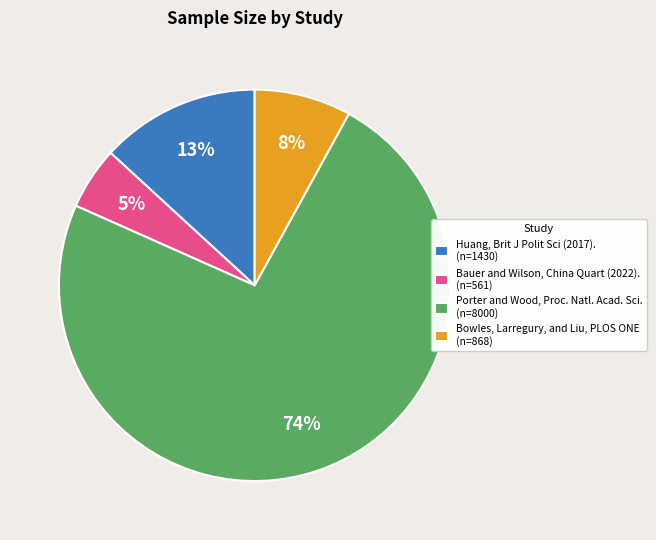

What is the ratio of the value at Bauer and Wilson, China Quart (2022). to the value at Huang, Brit J Polit Sci (2017).?

0.4